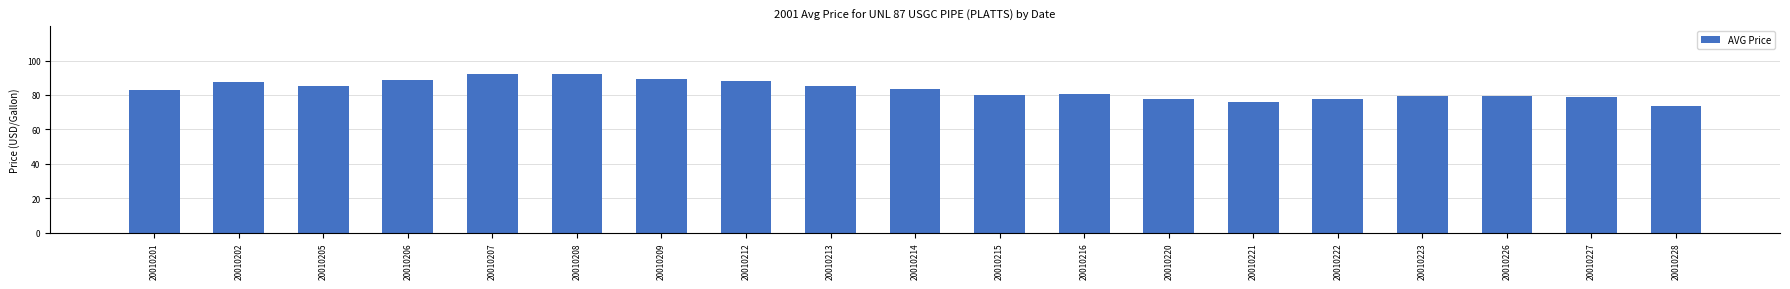

True or false: the data shows 114.3 at 20010205.

False